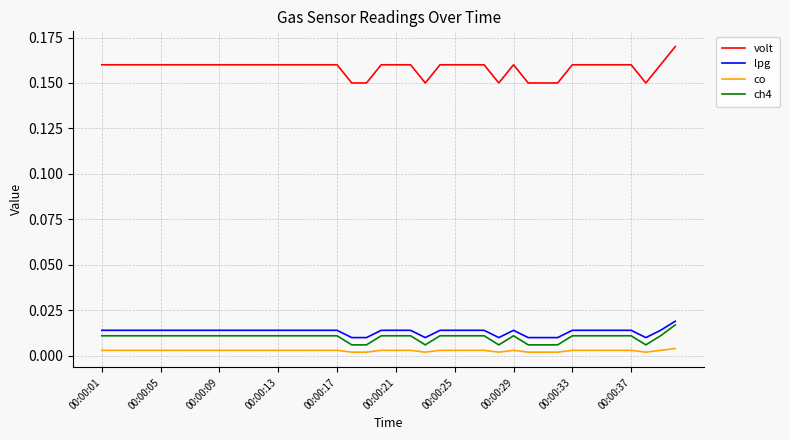

True or false: volt and co cross at least once.

False